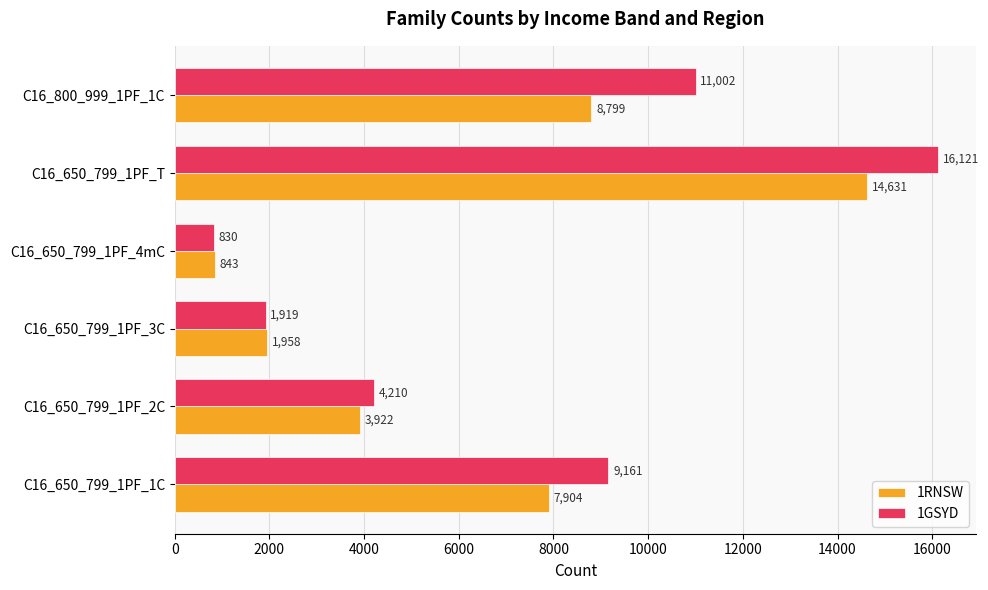

At which category is the sum across all series the highest?

C16_650_799_1PF_T